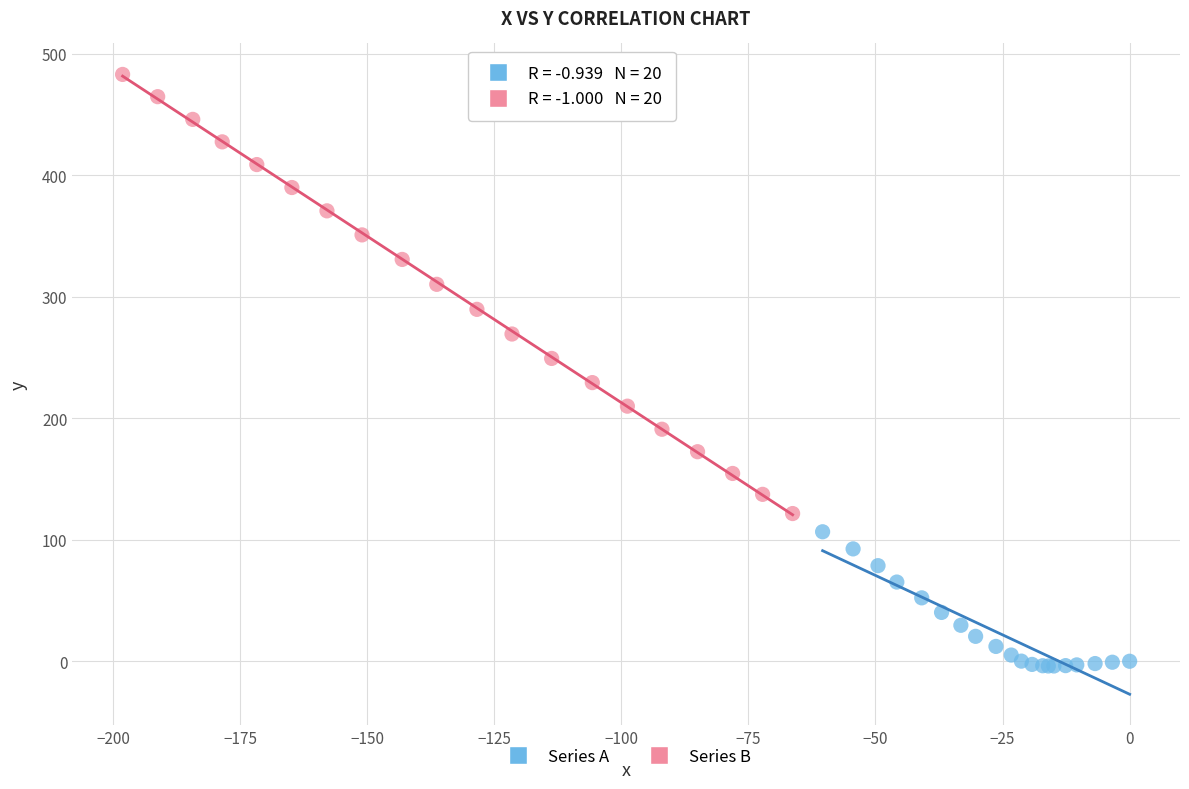

Which series has the widest spread of Y values?

Series B